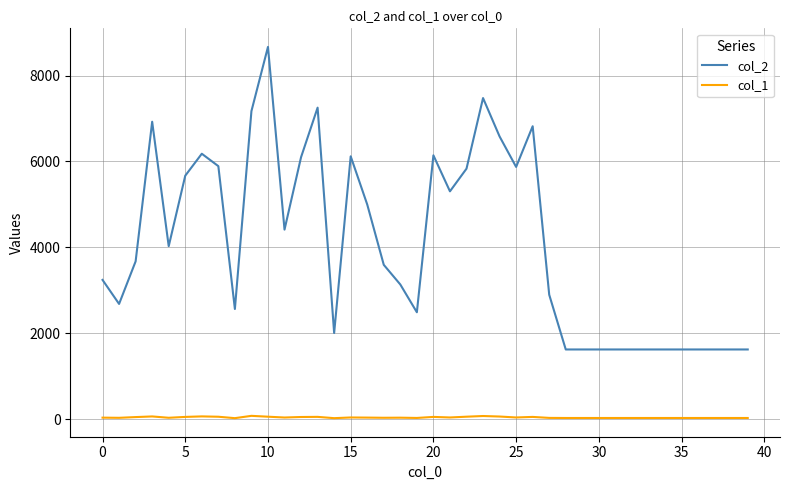

Which series has the largest range (max minus min)?

col_2